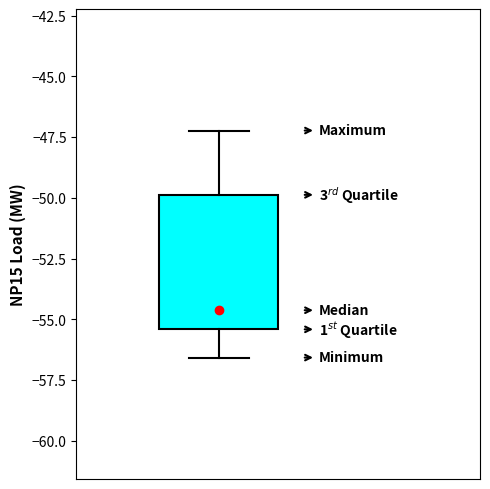

Where is the upper edge of the box on the y-axis? The values are not printed on the chart, so give them approximately, as read against the axis.

-50.0